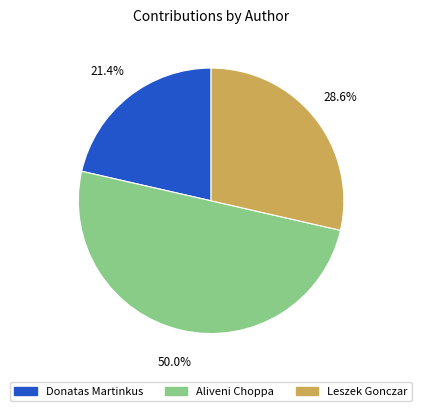

Rank the categories by value from highest to lowest.

Aliveni Choppa, Leszek Gonczar, Donatas Martinkus